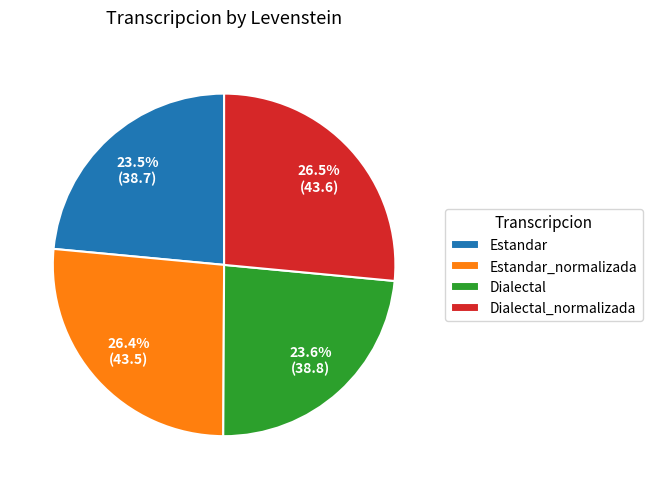

What percentage is the Dialectal_normalizada slice, to the nearest percent?

26%